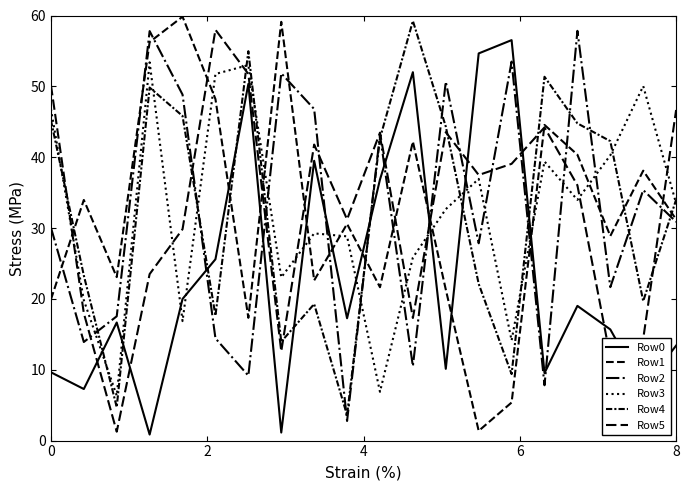

How many lines are shown in the chart?

6